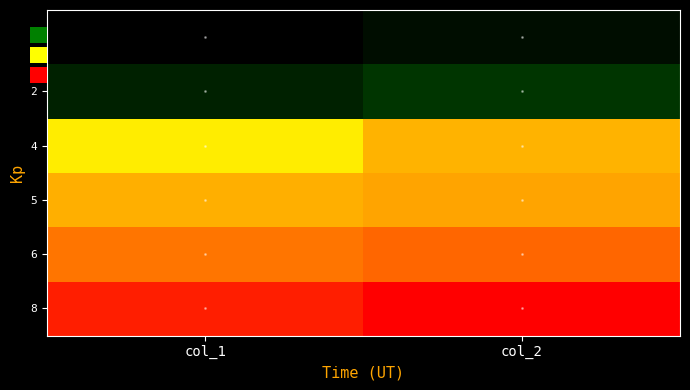

Reading left to right, transcribe all the data shown in this chart.

1: col_1=124.1	col_2=131.1
2: col_1=140.5	col_2=149.9
4: col_1=250.7	col_2=268.6
5: col_1=270.2	col_2=273.6
6: col_1=288.3	col_2=293.3
8: col_1=316.1	col_2=325.9